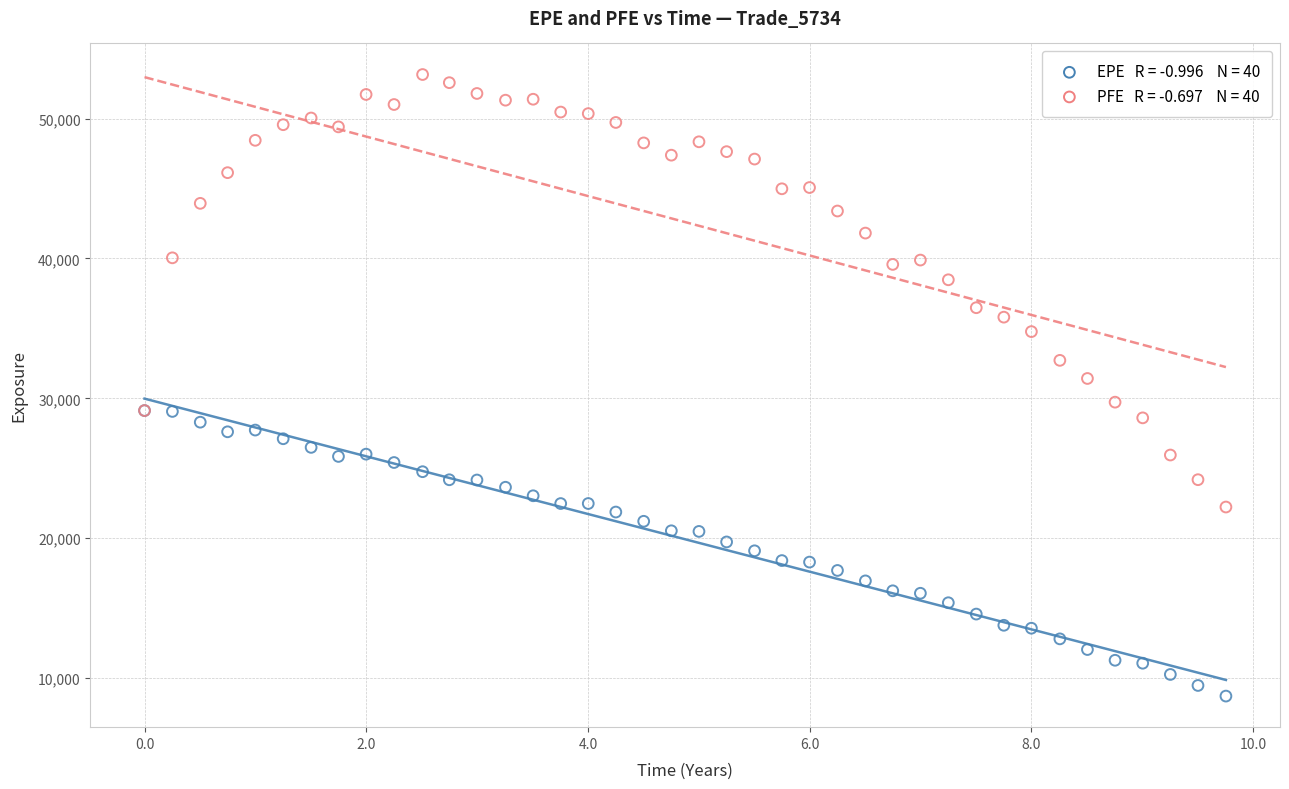

Across all series, what Y value is closest to 30933?

31422.2